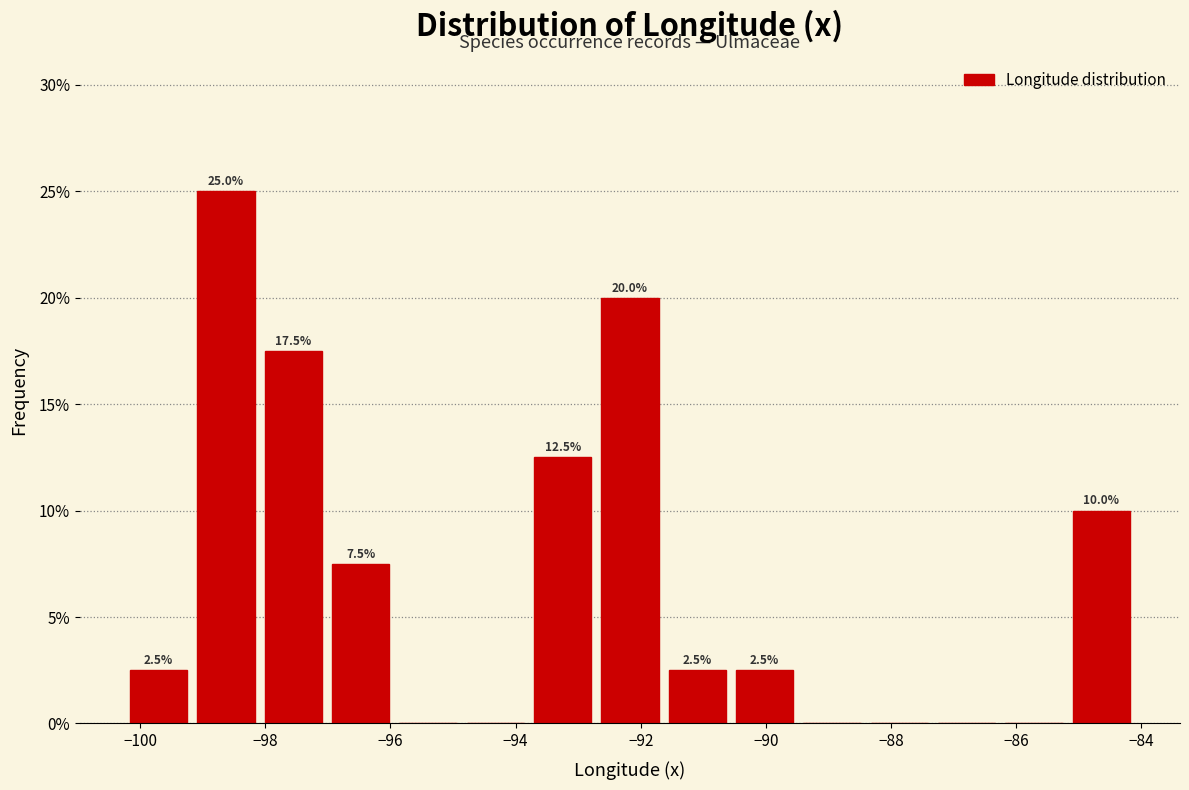

Which range on the x-axis has the tallest bar?

-99.2 to -98.0